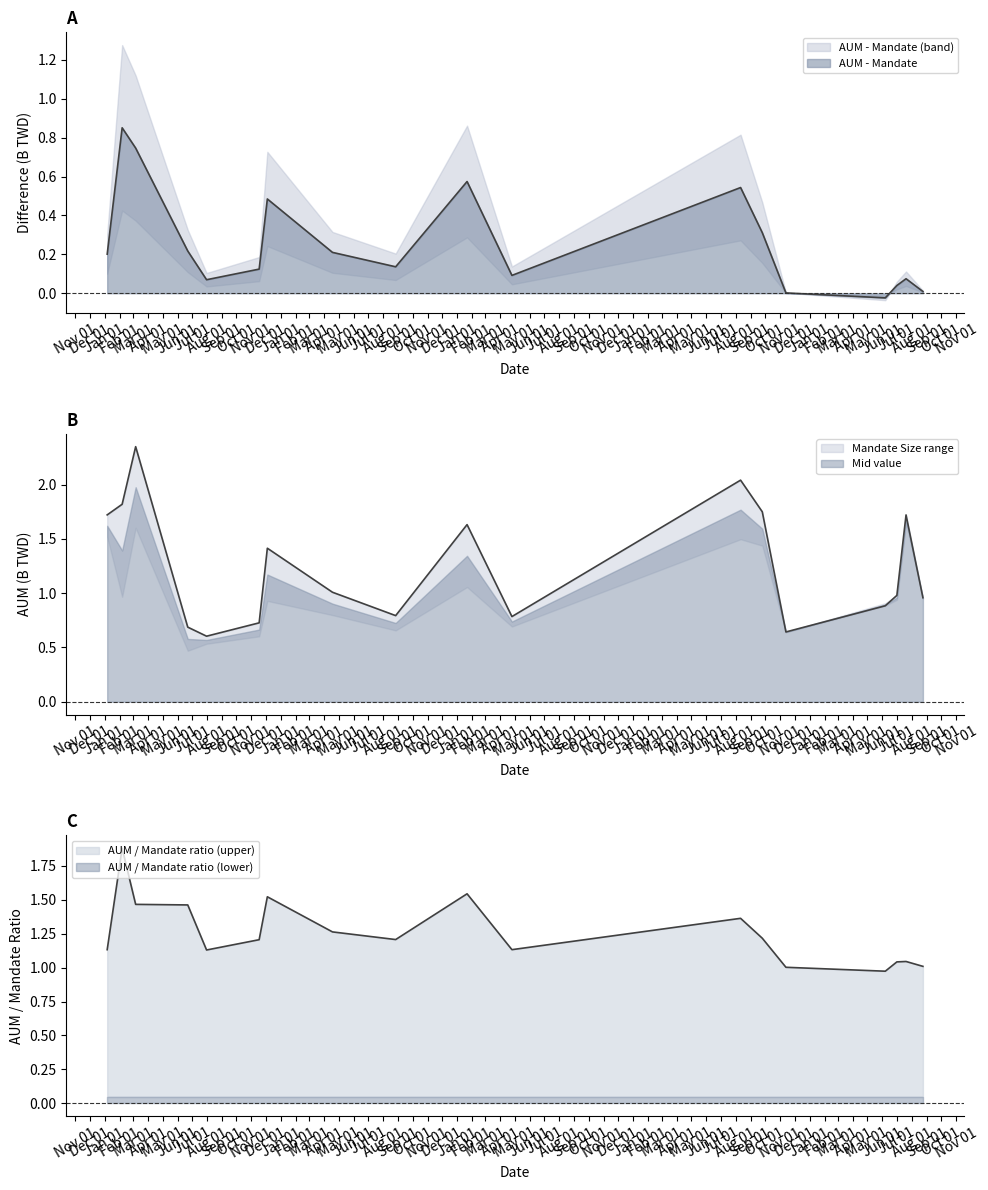

True or false: the data shows 2.7 at 2017-01-06.

False